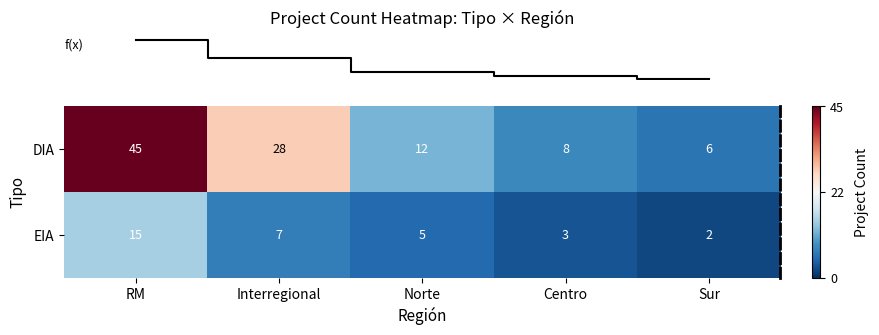

Reading left to right, list all the values displayed in this chart.

DIA: 45	28	12	8	6
EIA: 15	7	5	3	2